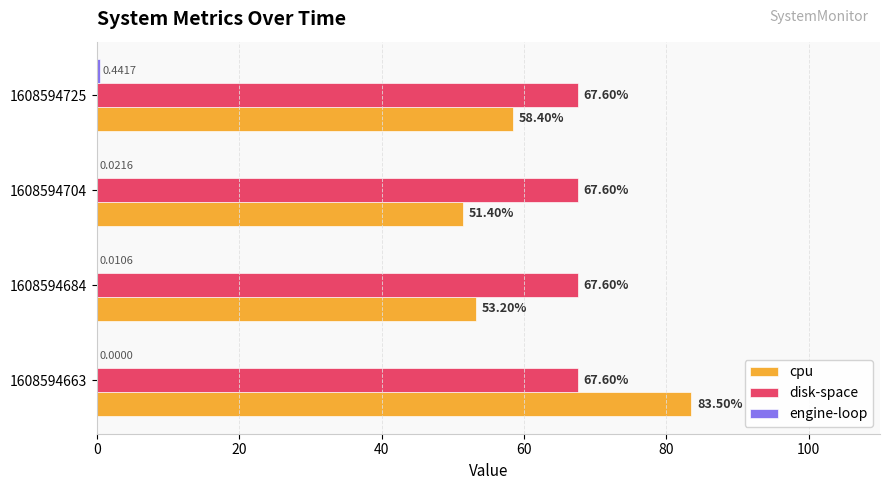

Which series changed the most between 1608594684 and 1608594725?

cpu